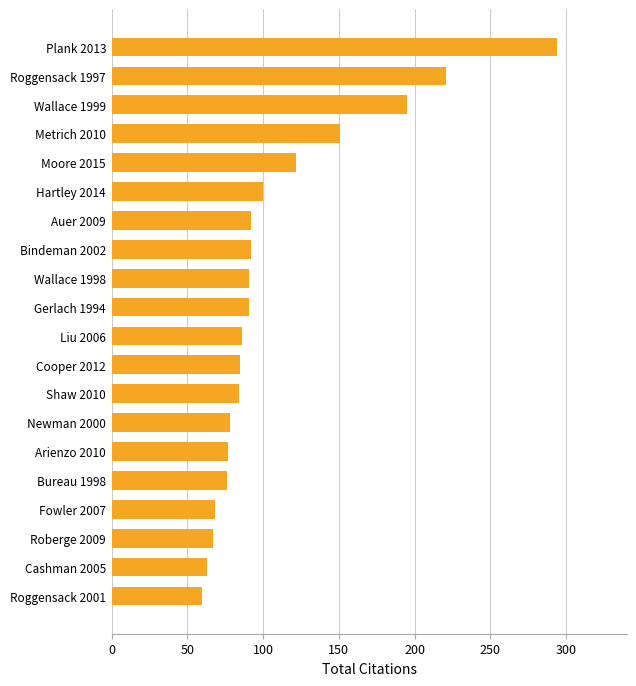

What is the sum of all values?

2193